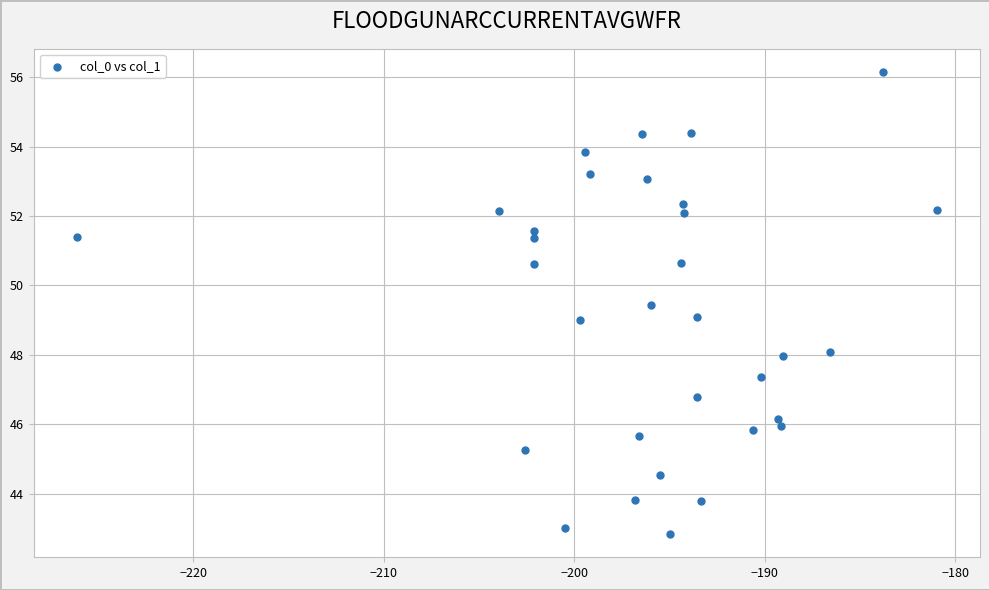

What is the range of X values (max minus min)?

45.2